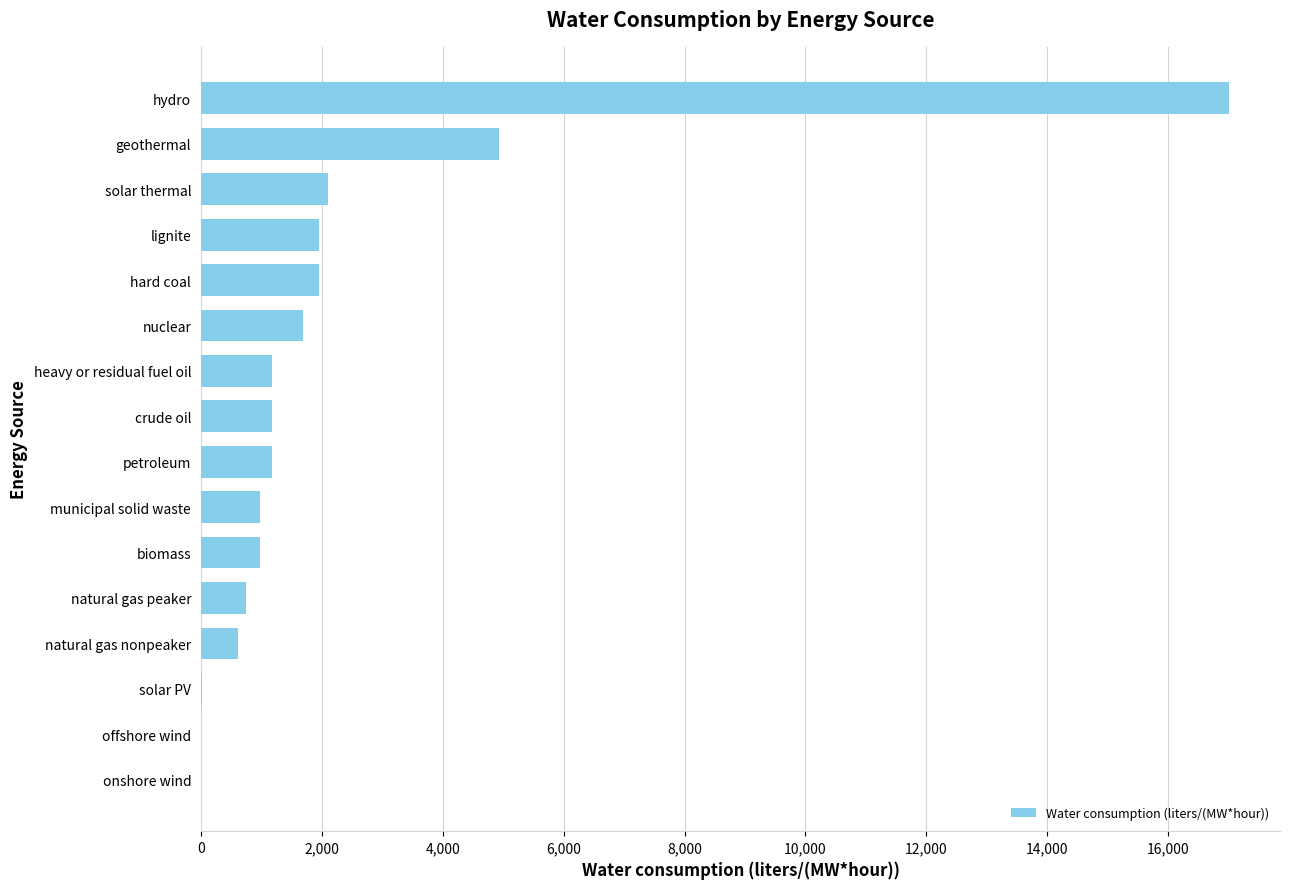

What is the sum of the values at natural gas nonpeaker and biomass?

1592.4